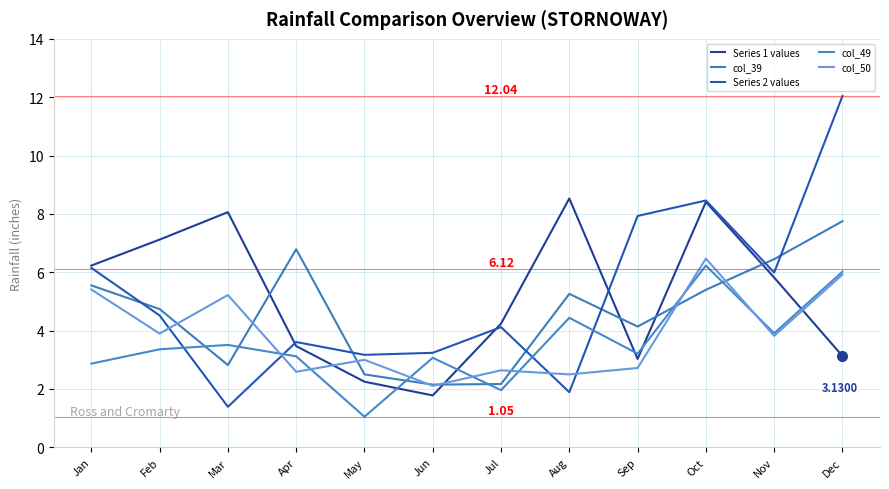

How many lines are shown in the chart?

5